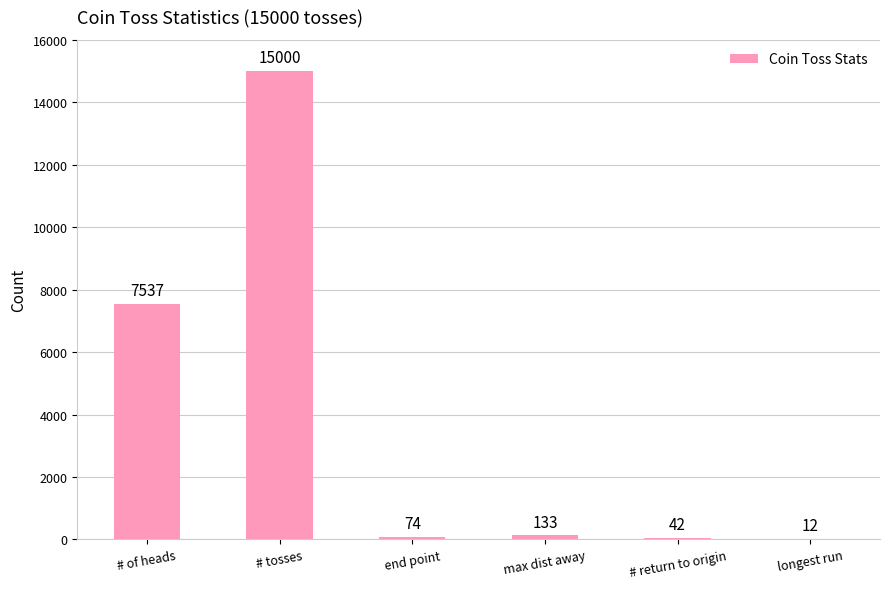

At which label does the data first exceed 133?

# of heads